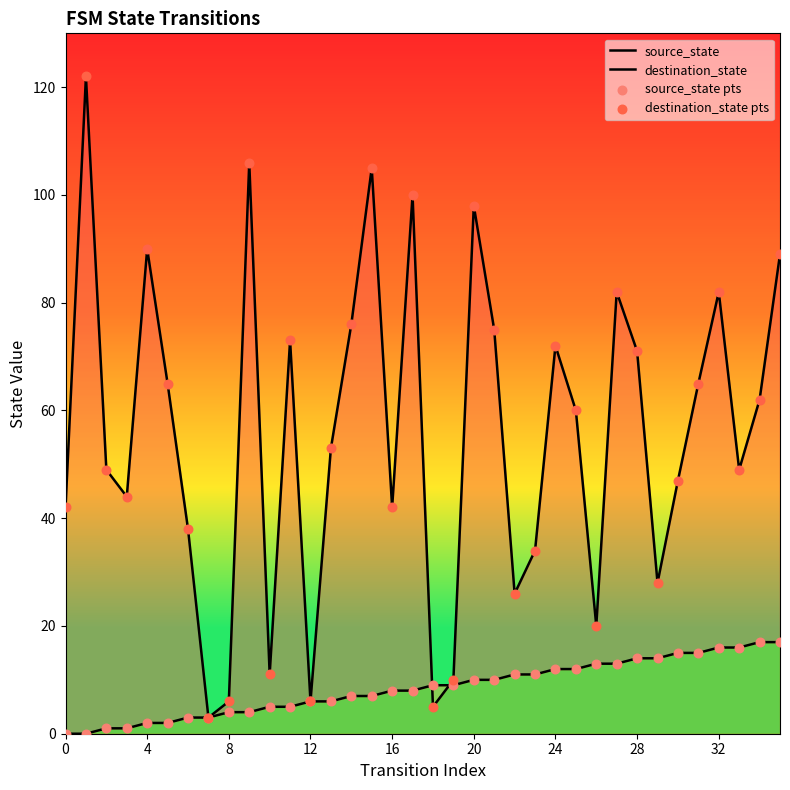

Which series reaches the minimum Y coordinate?

source_state